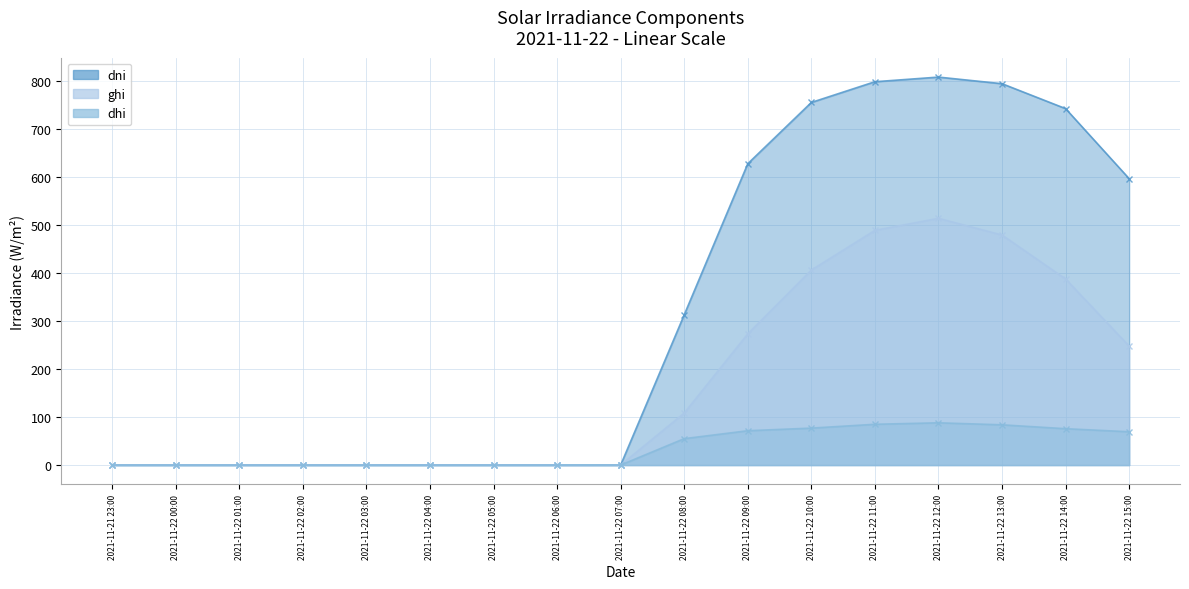

Reading right to left, transcribe all the data shown in this chart.

ghi: 247.9	387.7	479.3	514.1	489.0	406.3	273.4	108.5	0.1	0.0	0.0	0.0	0.0	0.0	0.0	0.0	0.0
dni: 596.6	742.6	794.5	808.3	798.6	755.4	627.8	313.0	0.0	0.0	0.0	0.0	0.0	0.0	0.0	0.0	0.0
dhi: 69.4	75.8	83.9	88.1	85.0	77.0	71.5	55.0	0.1	0.0	0.0	0.0	0.0	0.0	0.0	0.0	0.0